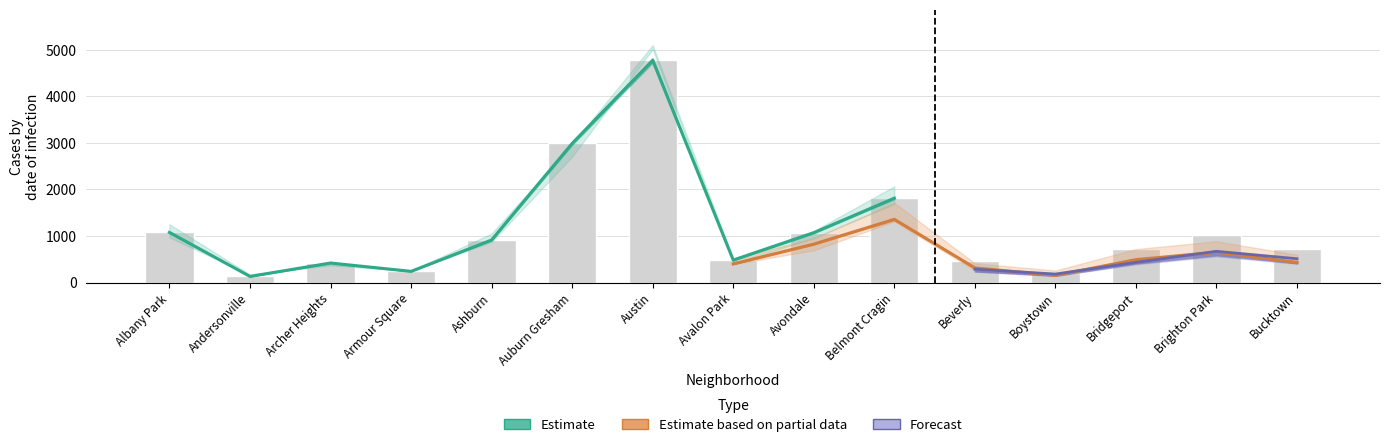

How many groups of bars are there?

15